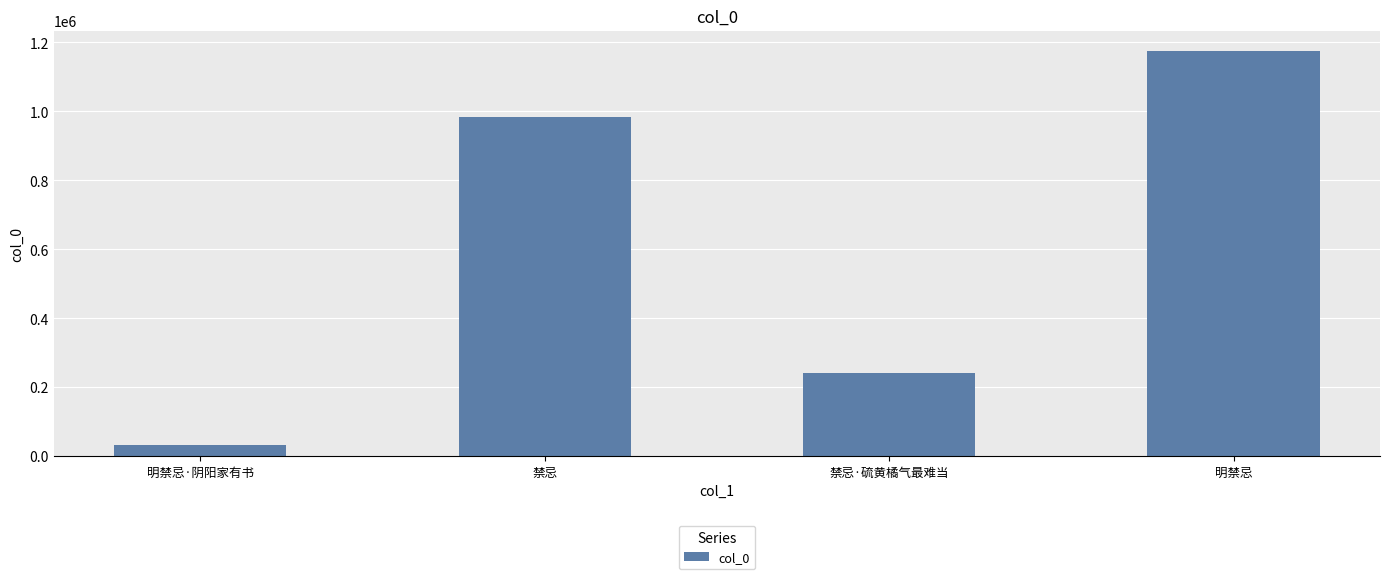

How many bars are there in total?

4